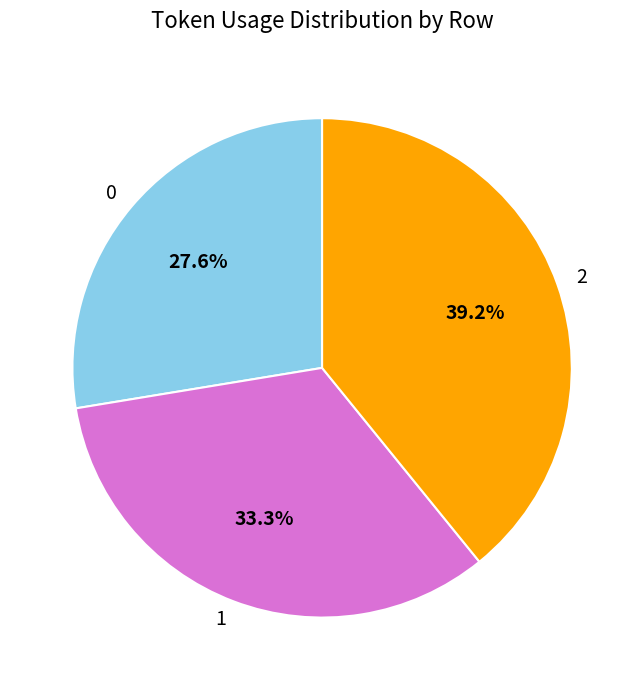

Between 0 and 2, which is larger?

2